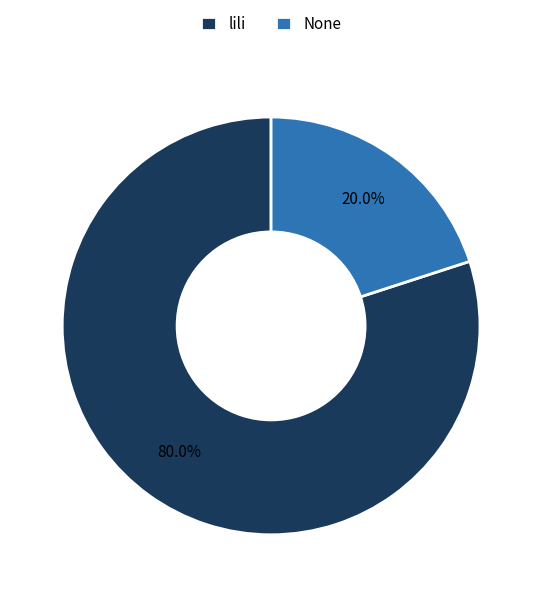

How many slices are in this pie chart?

2